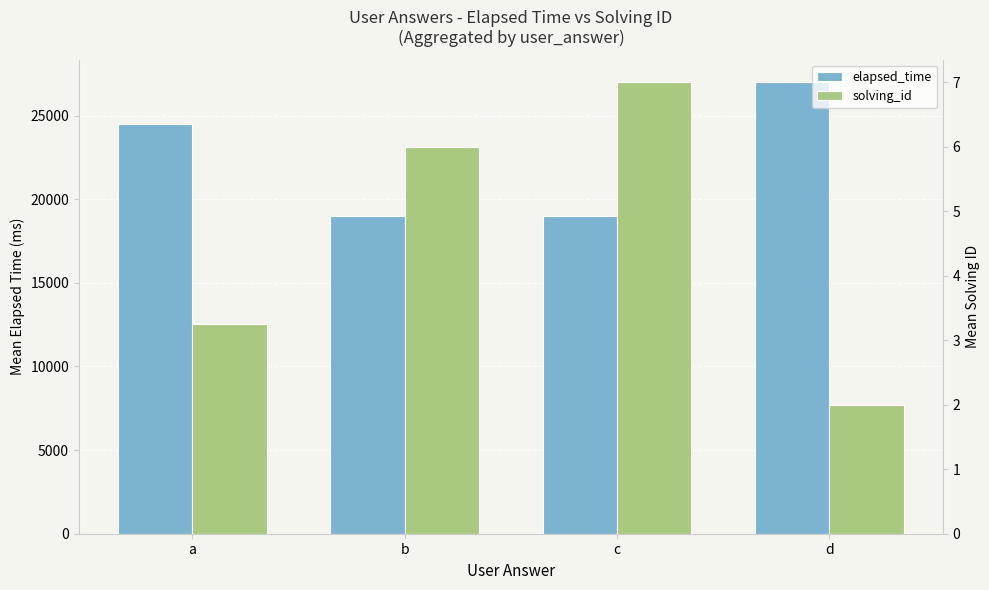

Which series has the largest total across all categories?

elapsed_time